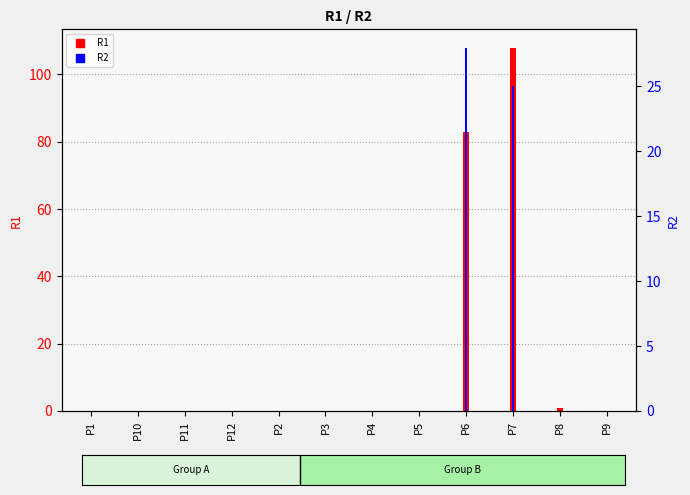

List the series in order of their peak value, lowest first.

R2, R1